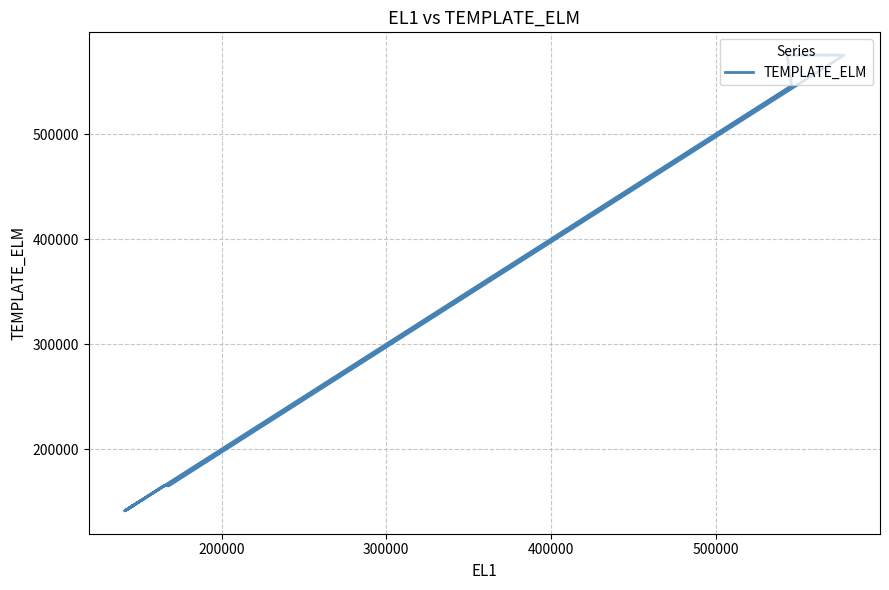

What is the difference between the maximum and minimum values?

434040